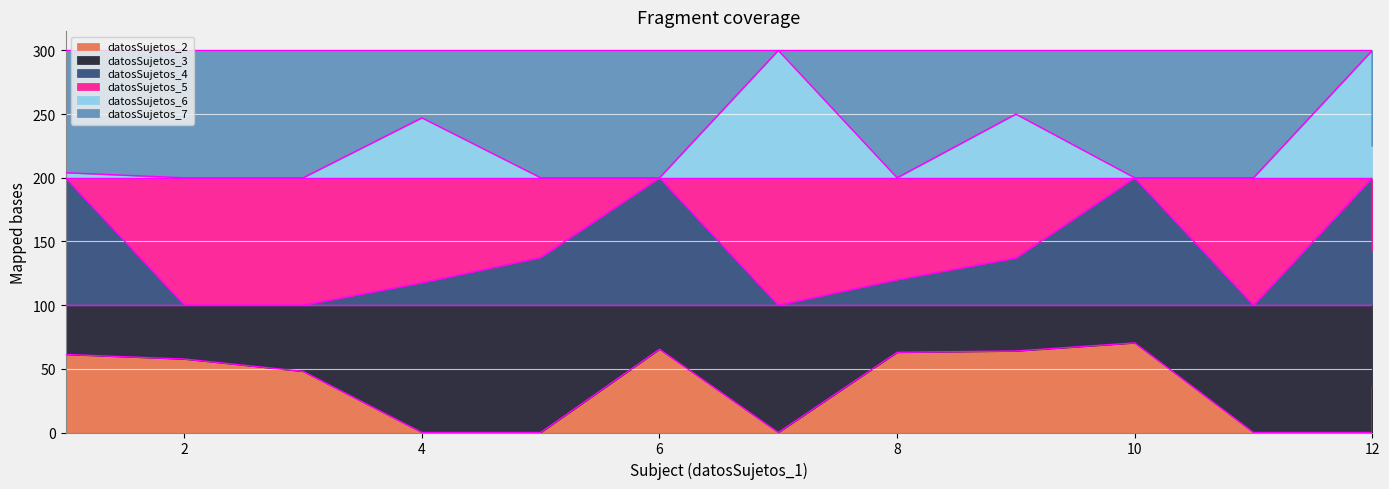

At which label does datosSujetos_6 reach its minimum?

2